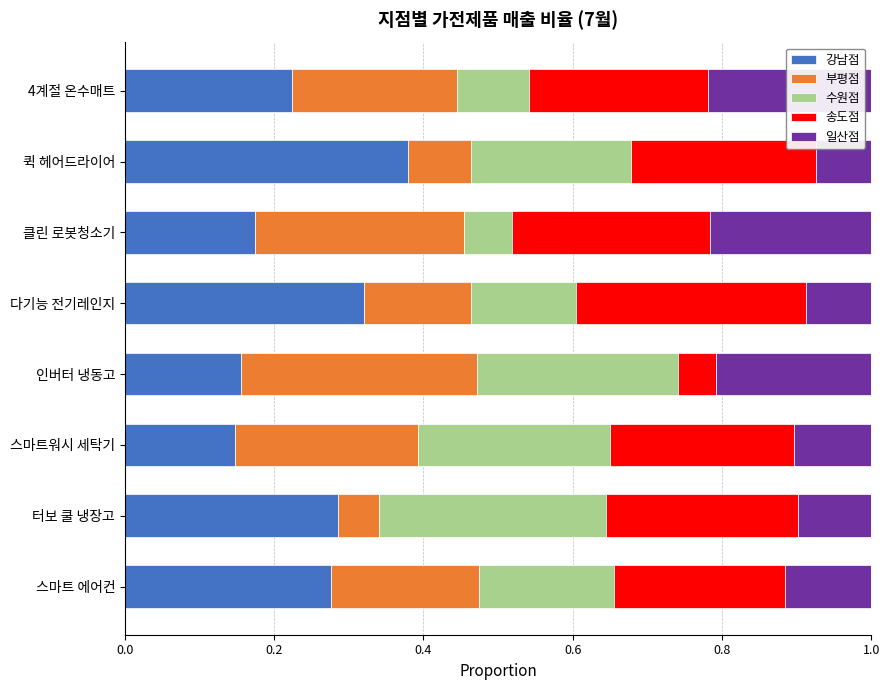

Which category has the highest value in the 강남점 series?

퀵 헤어드라이어